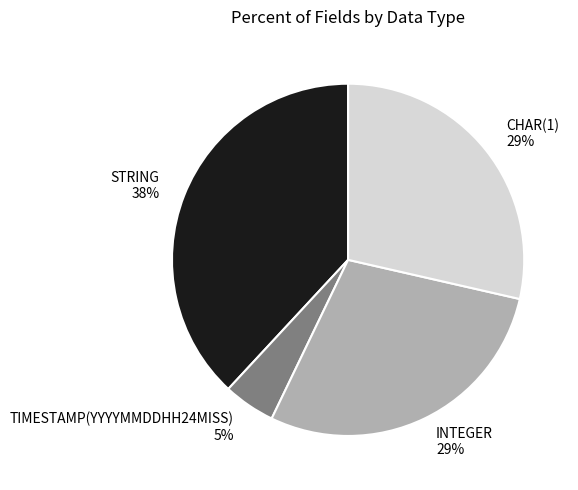

Is the sum of CHAR(1) and TIMESTAMP(YYYYMMDDHH24MISS) greater than half?

No